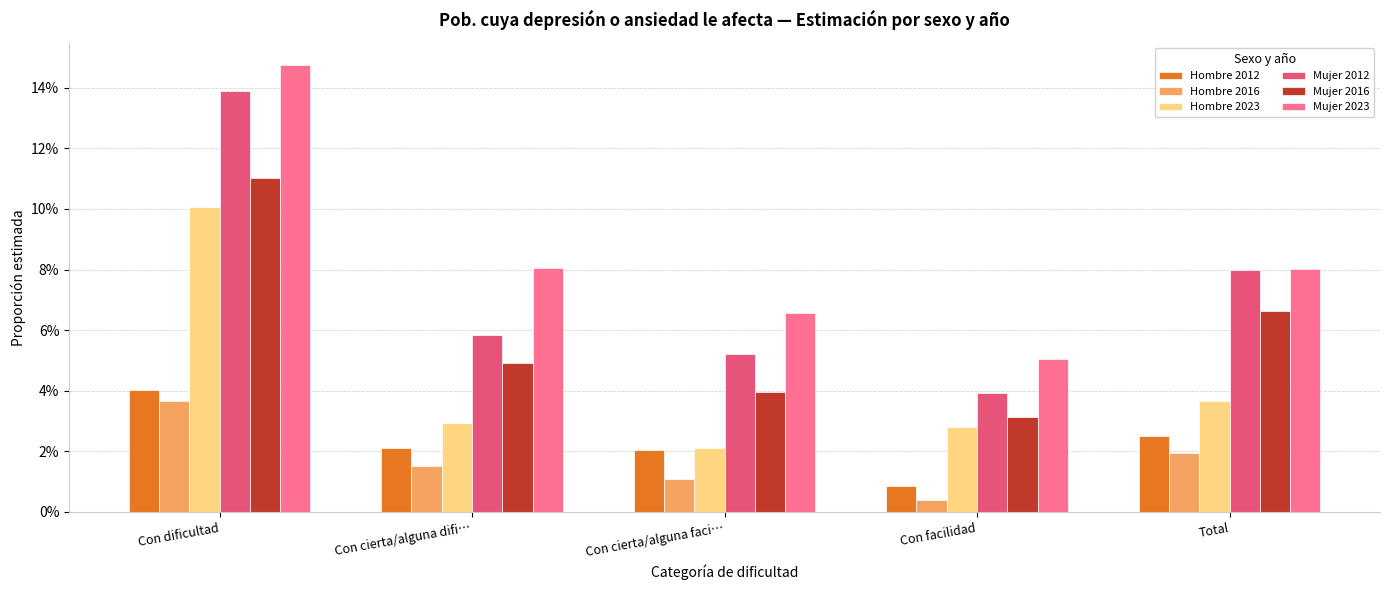

At which label does Hombre 2012 first exceed 2?

Con dificultad